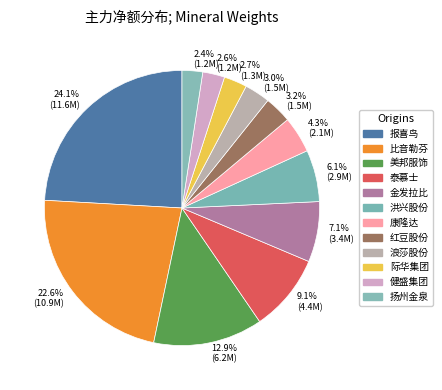

How much of the chart is everything except 3.2% (1.5M)?

96.8%